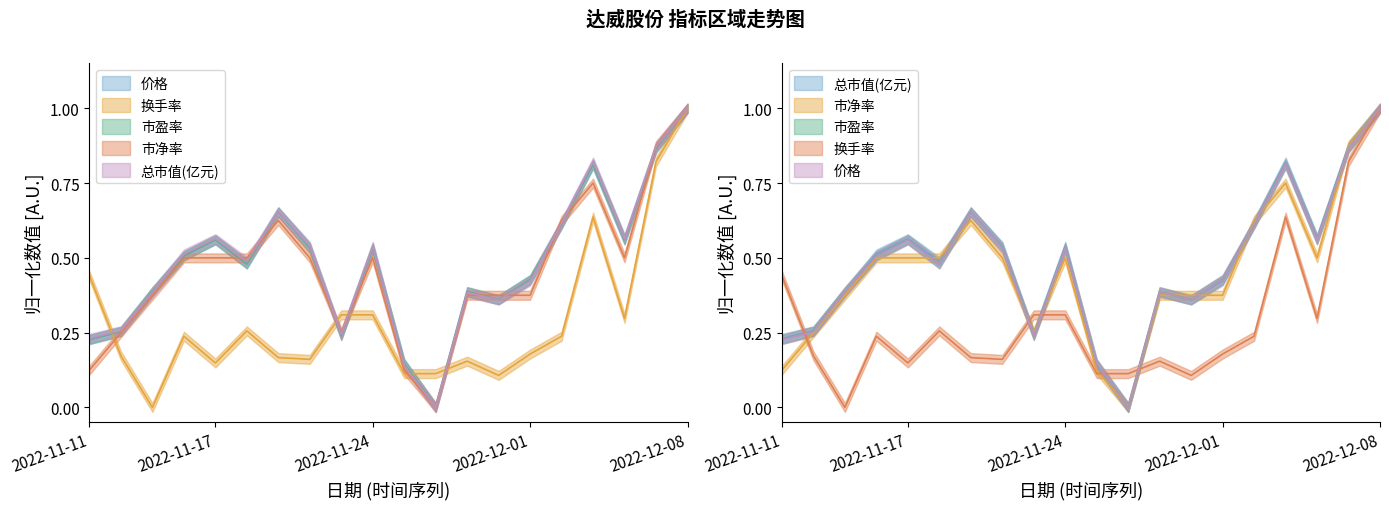

How many data points in 换手率 are above 0?

19